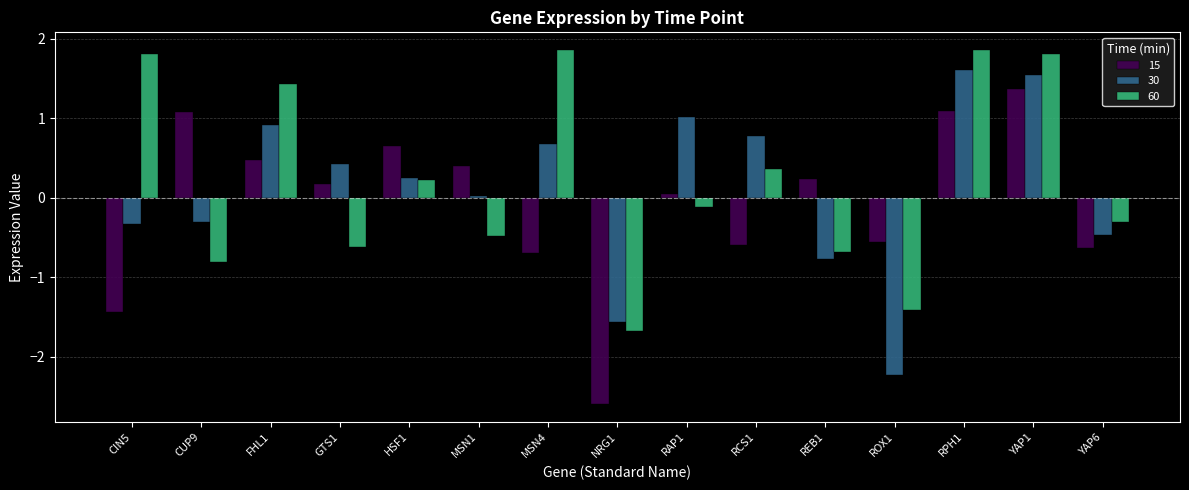

The value of 30 at NRG1 is -1.6. True or false?

True